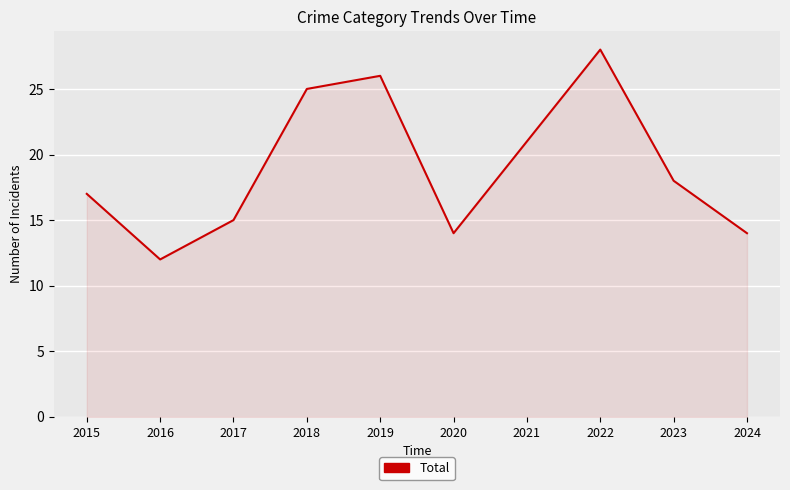

At which category does the chart reach its peak across all series?

2022